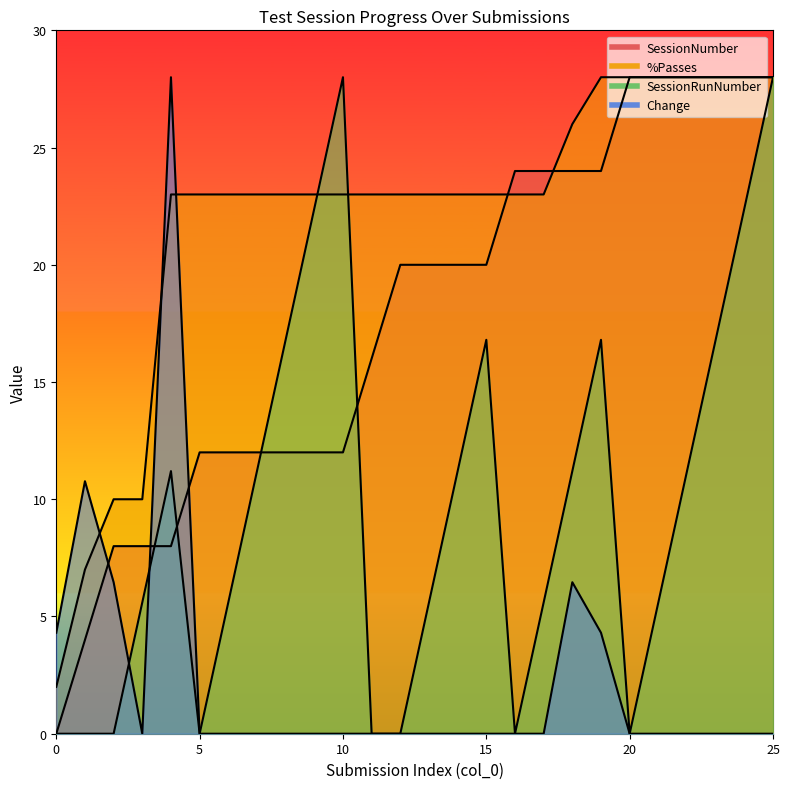

What is the value of the %Passes point at the 1st from the left?

2.0